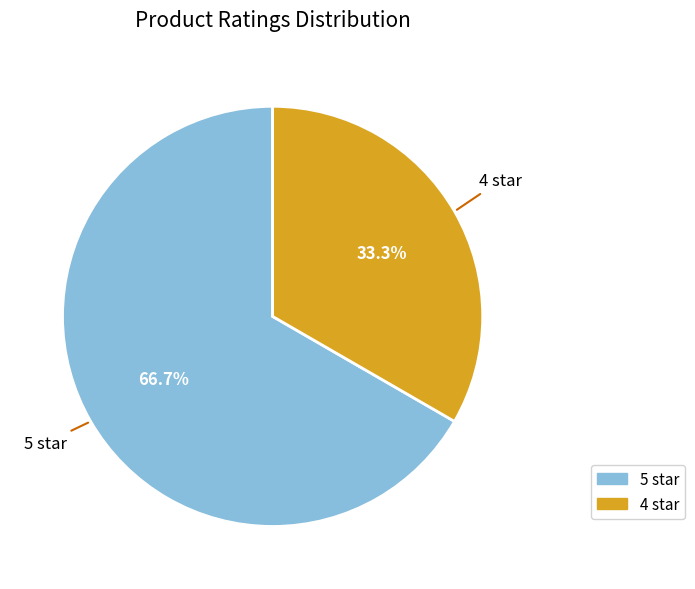

Count the number of slices in the pie.

2